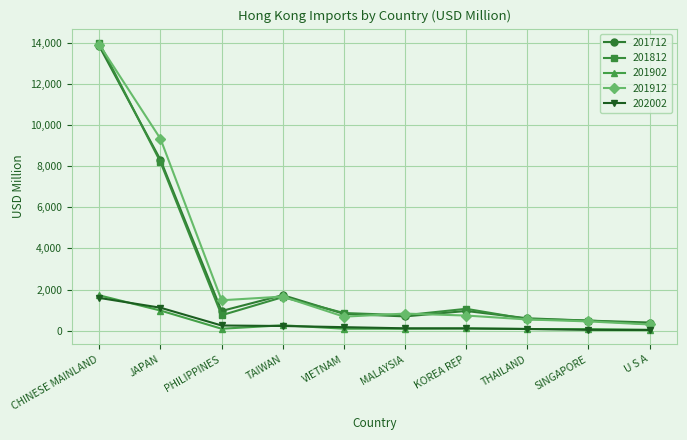

Which series has the largest range (max minus min)?

201812